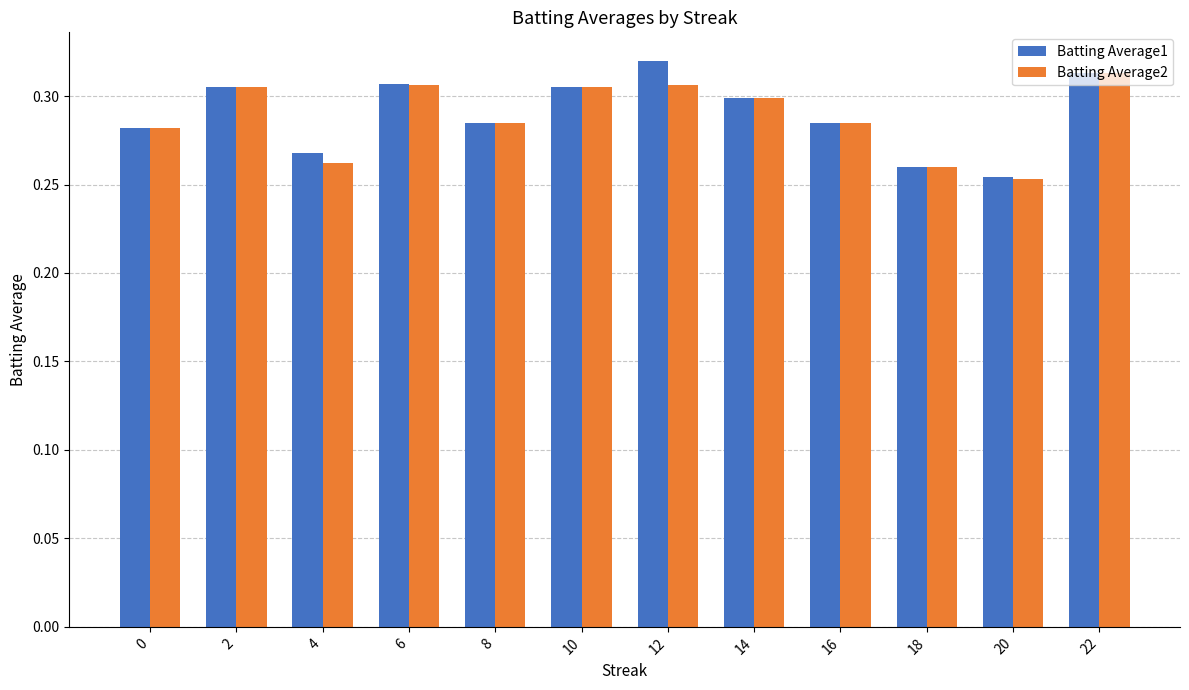

What are all the series names shown in the legend?

Batting Average1, Batting Average2